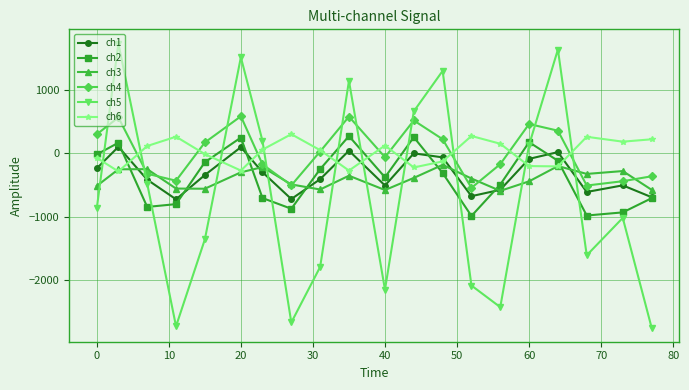

Is this an area chart (filled region under the line)?

No